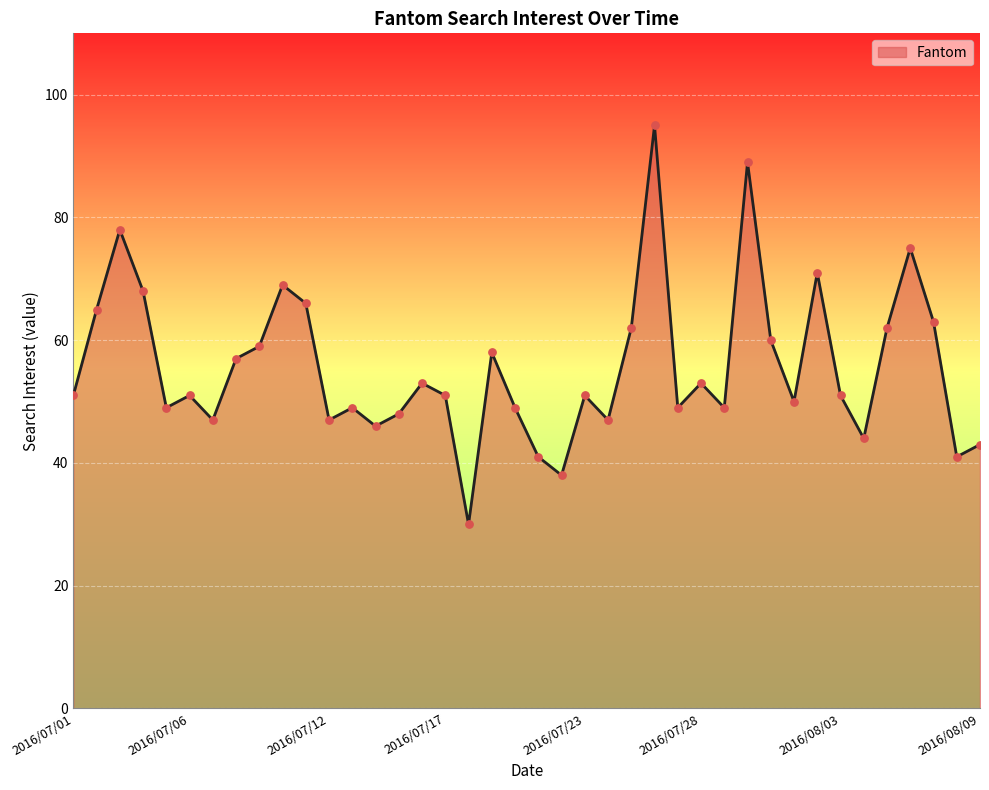

What is the greatest value displayed?

95